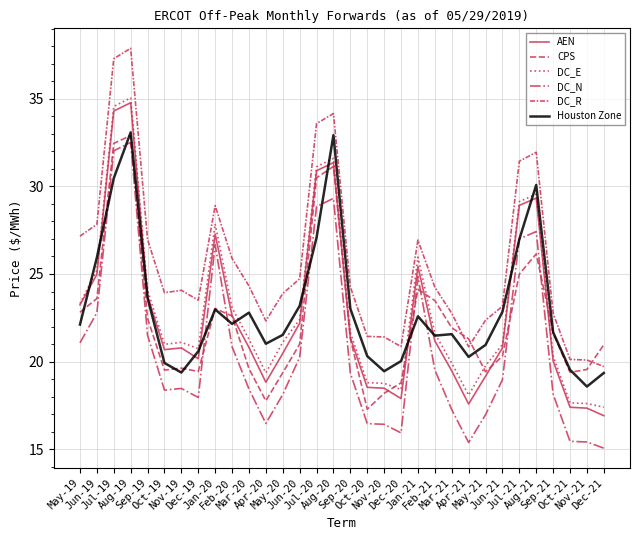

Is it true that AEN equals 28.2 at May-20?

False